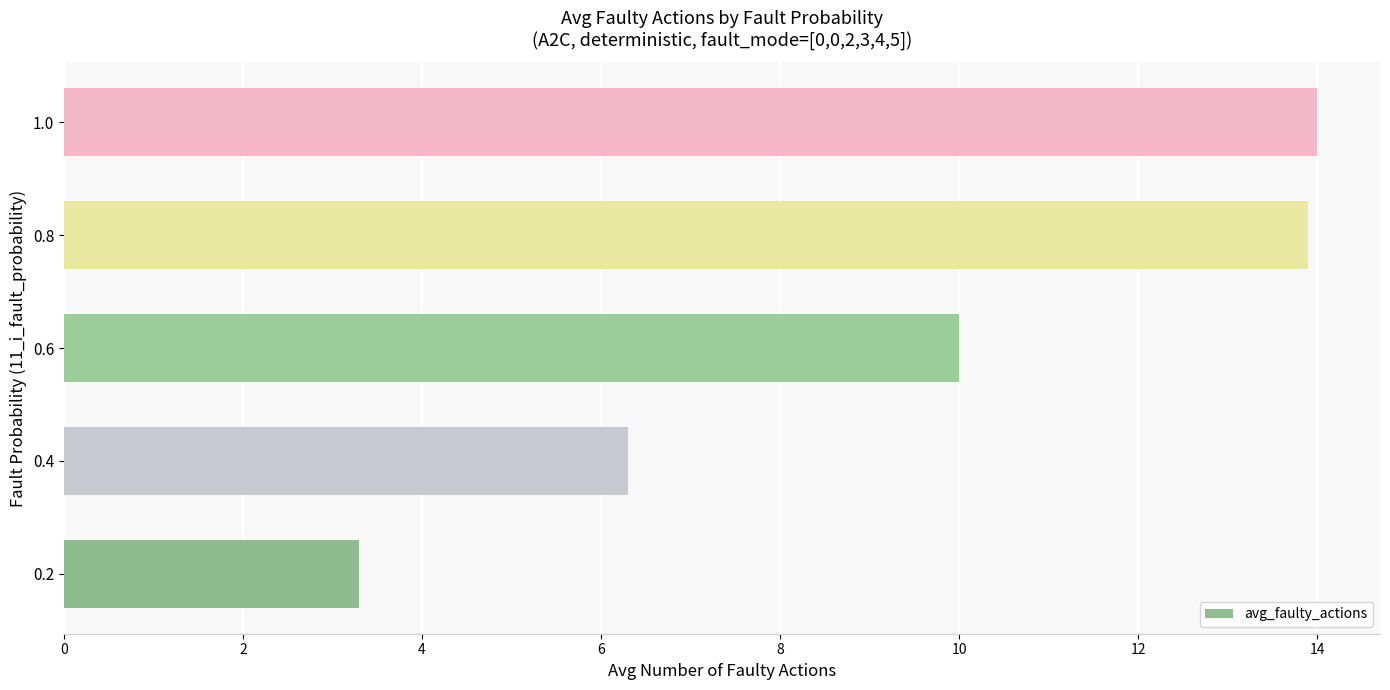

What is the difference between the maximum and minimum values?

10.7